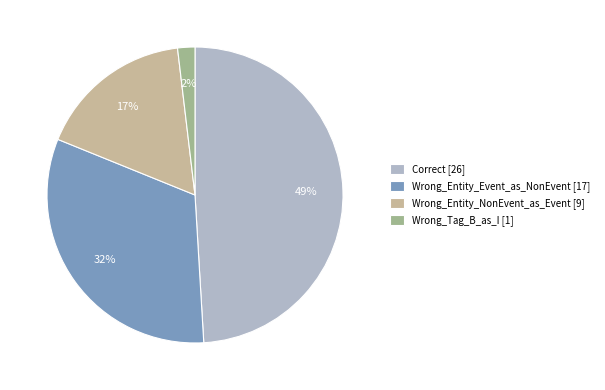

Does Wrong_Entity_NonEvent_as_Event represent more than half of the total?

No